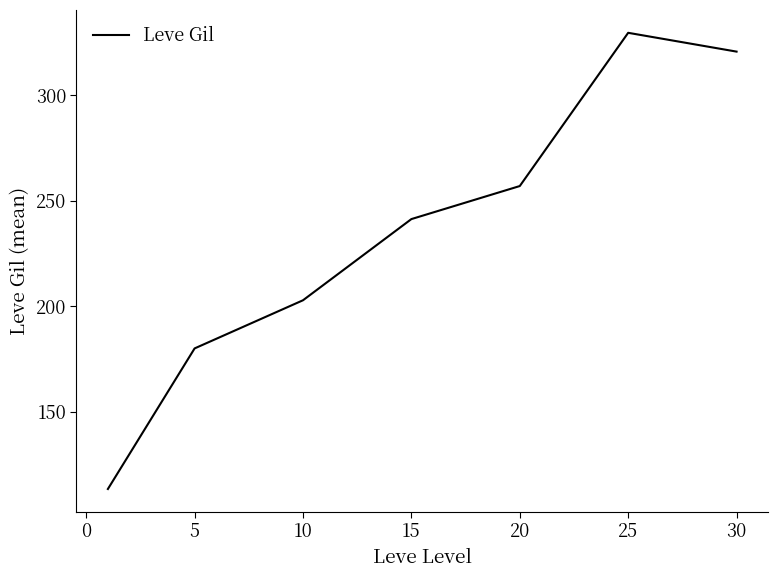

What is the minimum value shown in the chart?

113.3